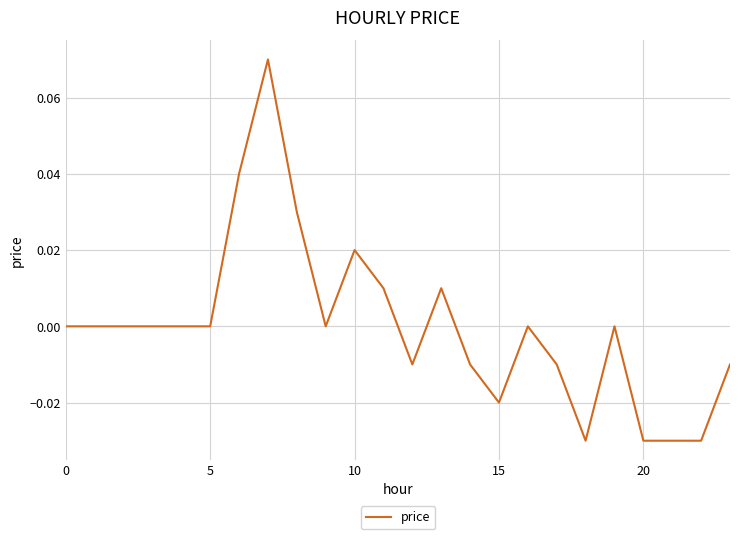

Does the chart display data point markers on the line(s)?

No